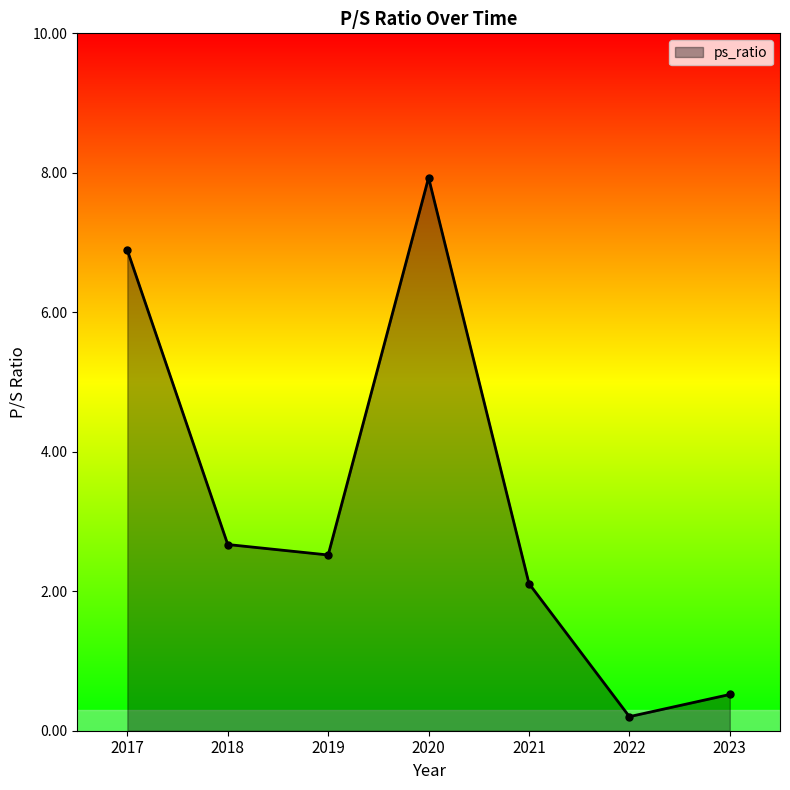

What is the value of the 7th point from the left?

0.5